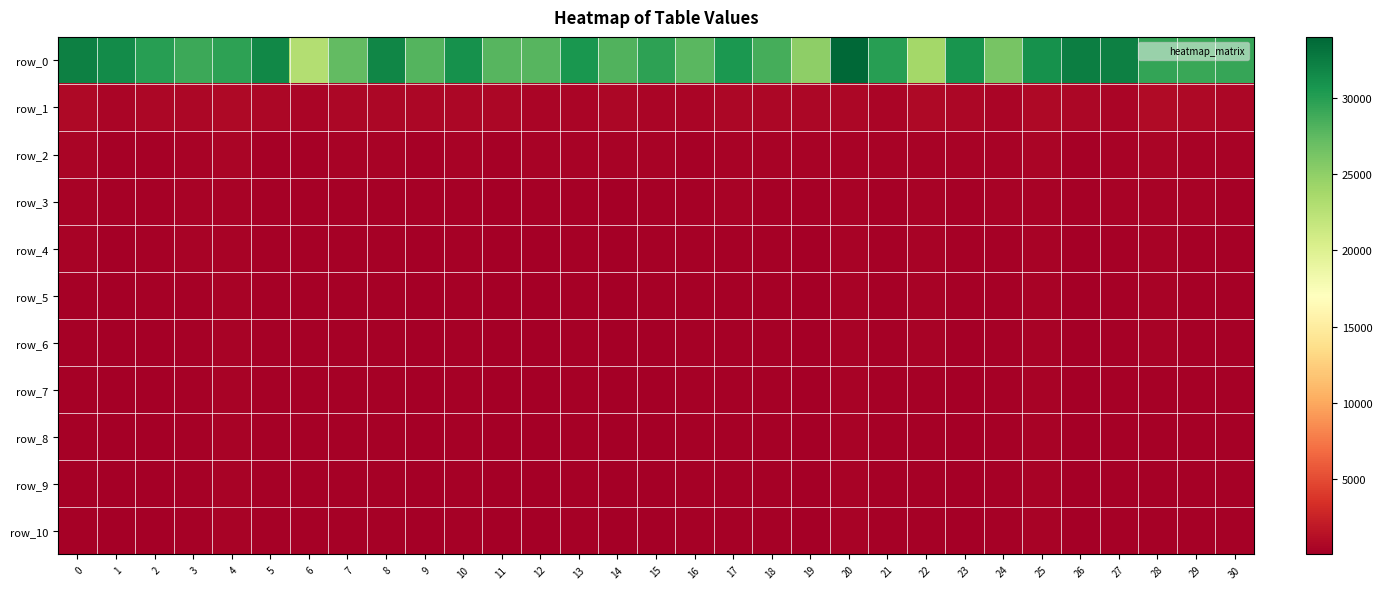

Between 3 and 28, which is larger?

28